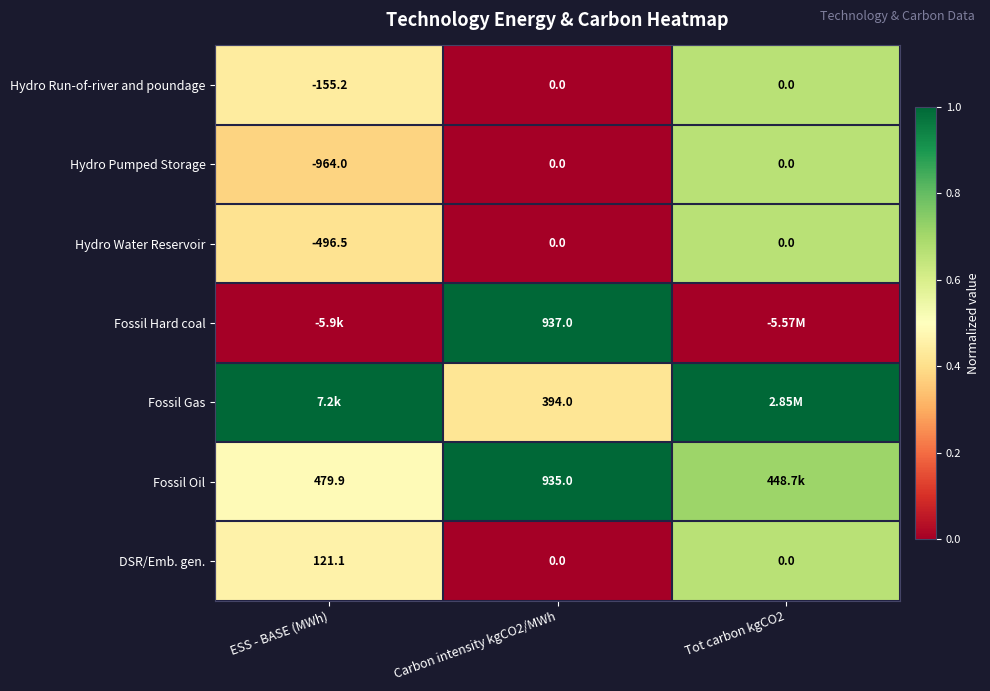

Which category has the lowest value in the Hydro Pumped Storage series?

ESS - BASE (MWh)